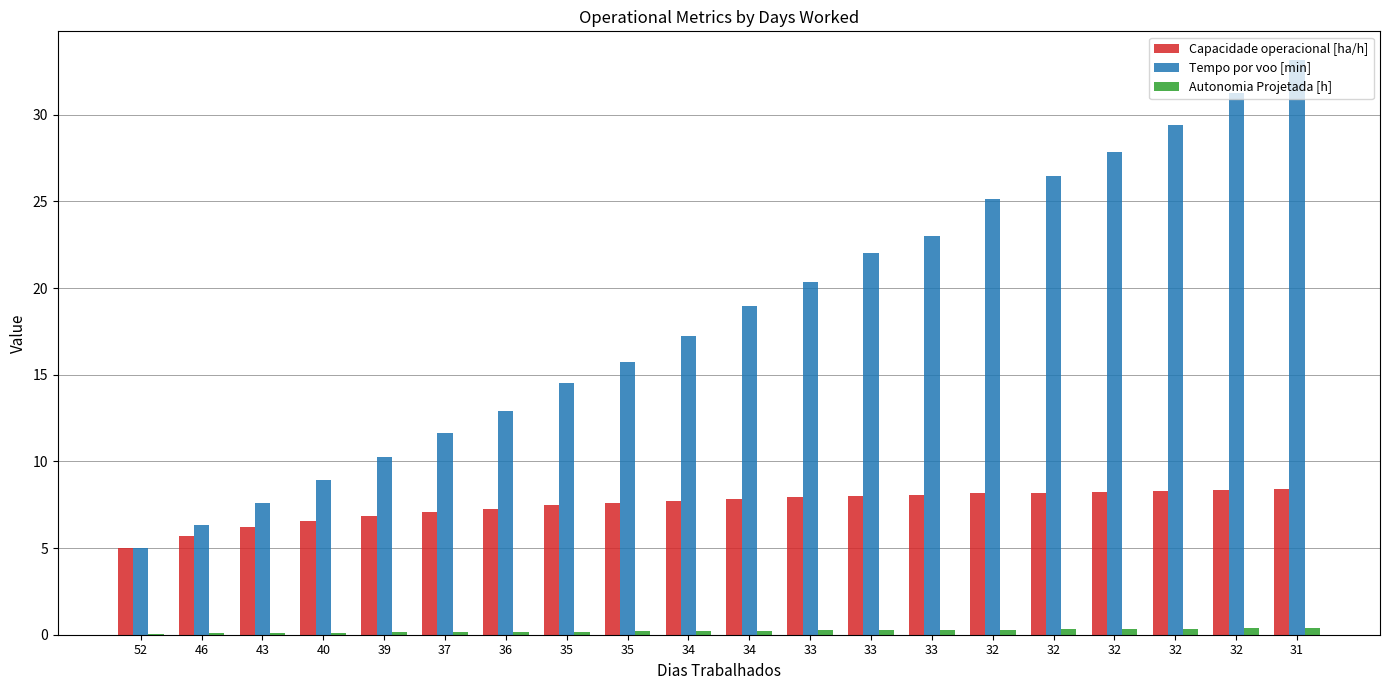

Are the bars grouped side by side (vs. stacked)?

Yes